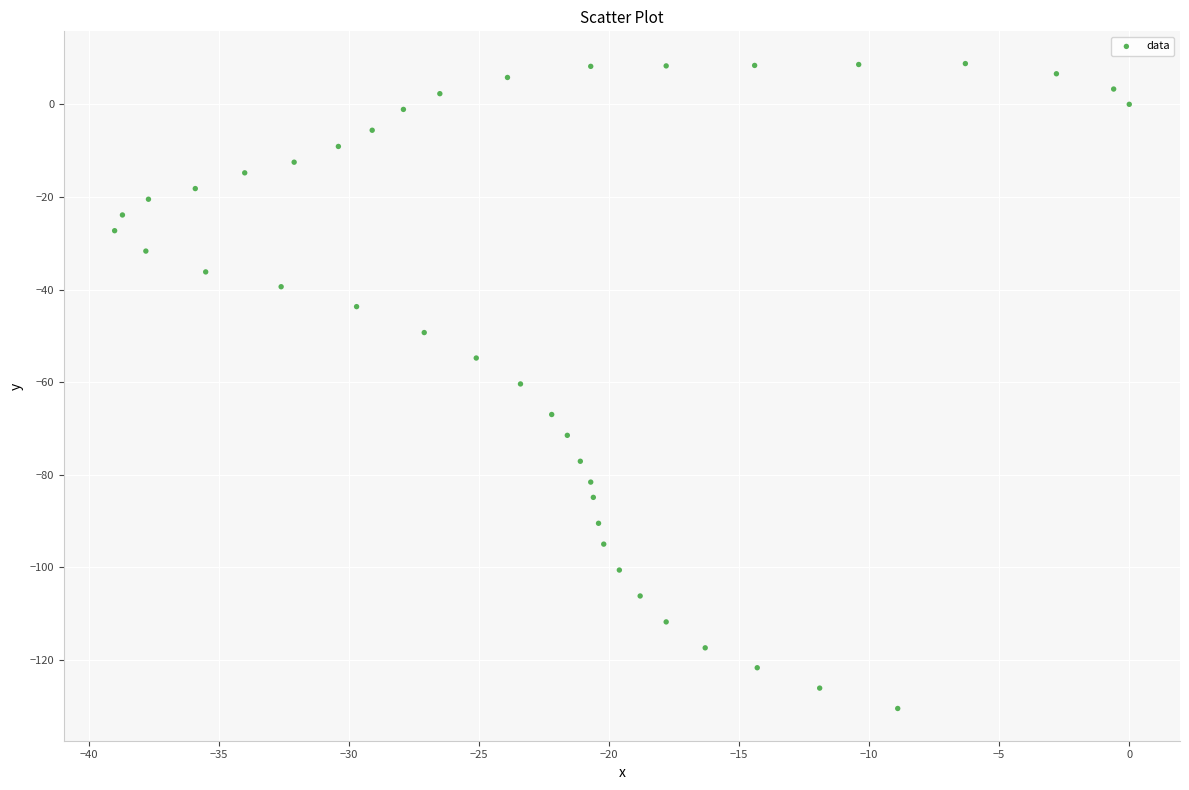

What is the range of Y values (max minus min)?

139.3